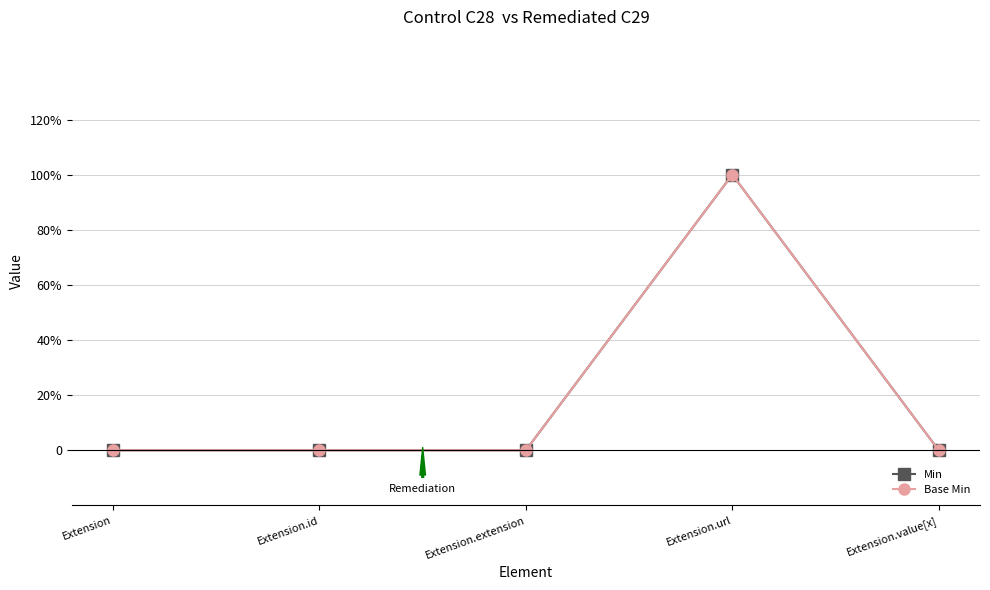

Reading right to left, extract all data points from this chart.

Min: Extension.value[x]=0	Extension.url=1	Extension.extension=0	Extension.id=0	Extension=0
Base Min: Extension.value[x]=0	Extension.url=1	Extension.extension=0	Extension.id=0	Extension=0